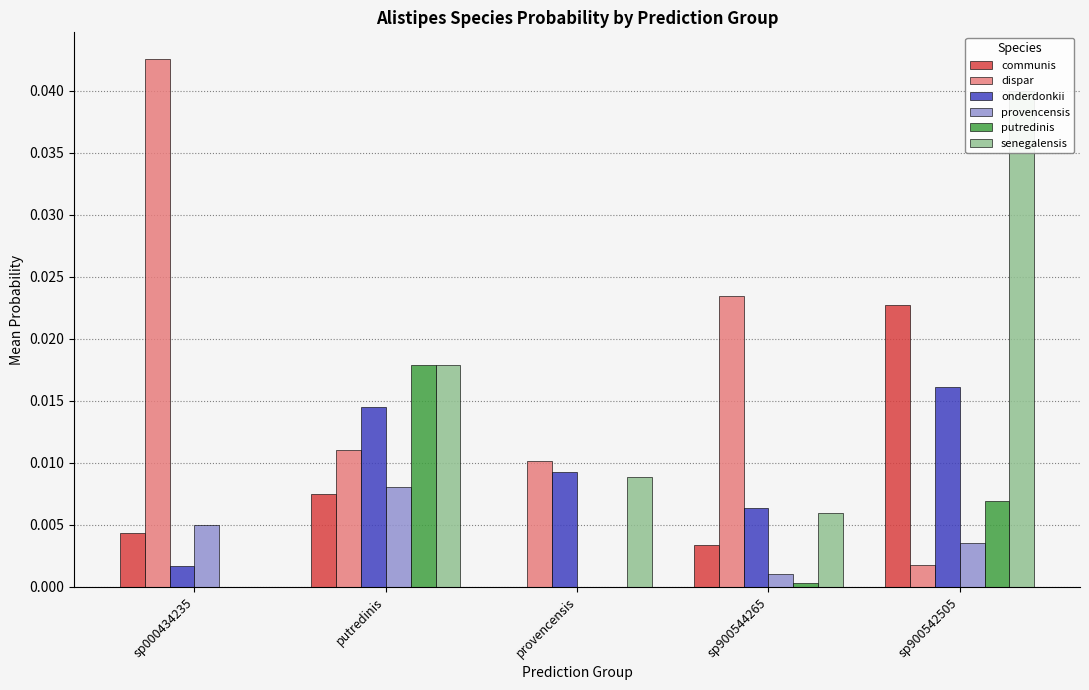

True or false: provencensis has a value of 0.0 at sp000434235.

True